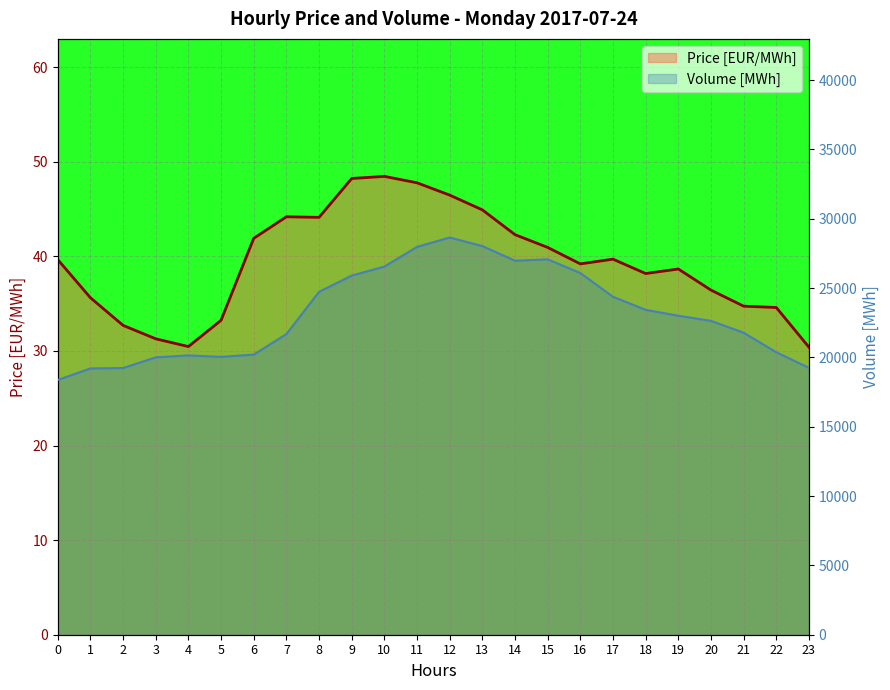

At how many categories does at least one series exceed 18001?

24